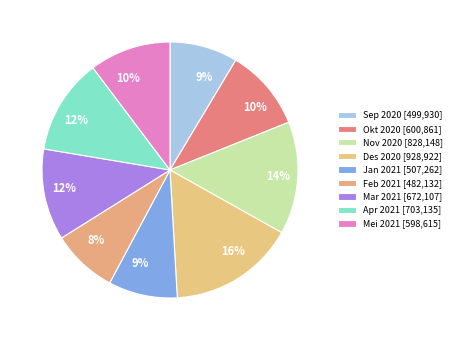

Is there a majority slice in this chart?

No